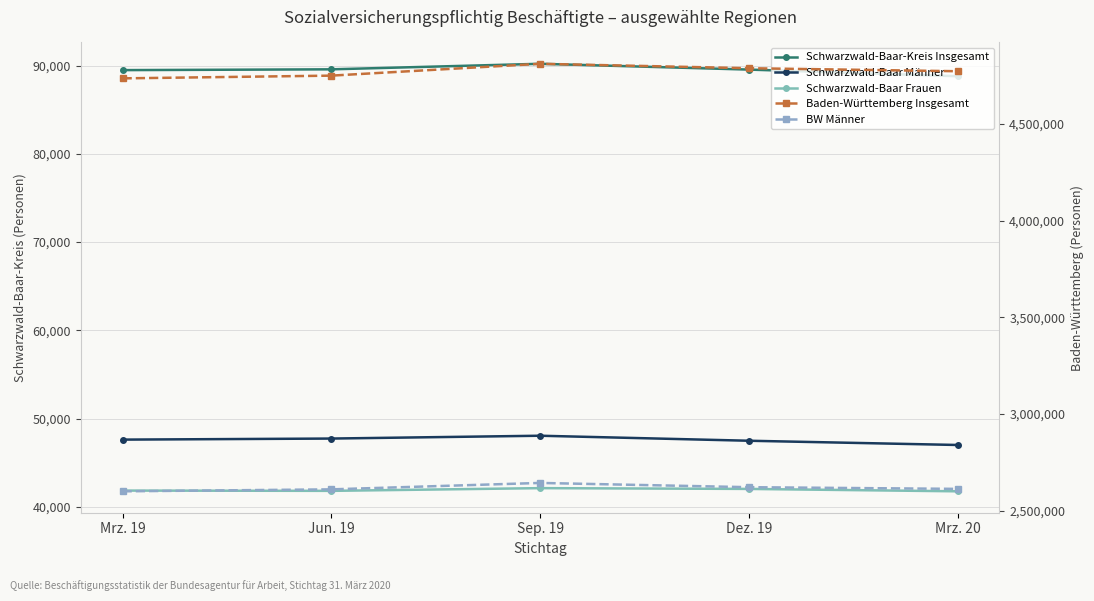

What is the sum of all BW Männer values?

13088059